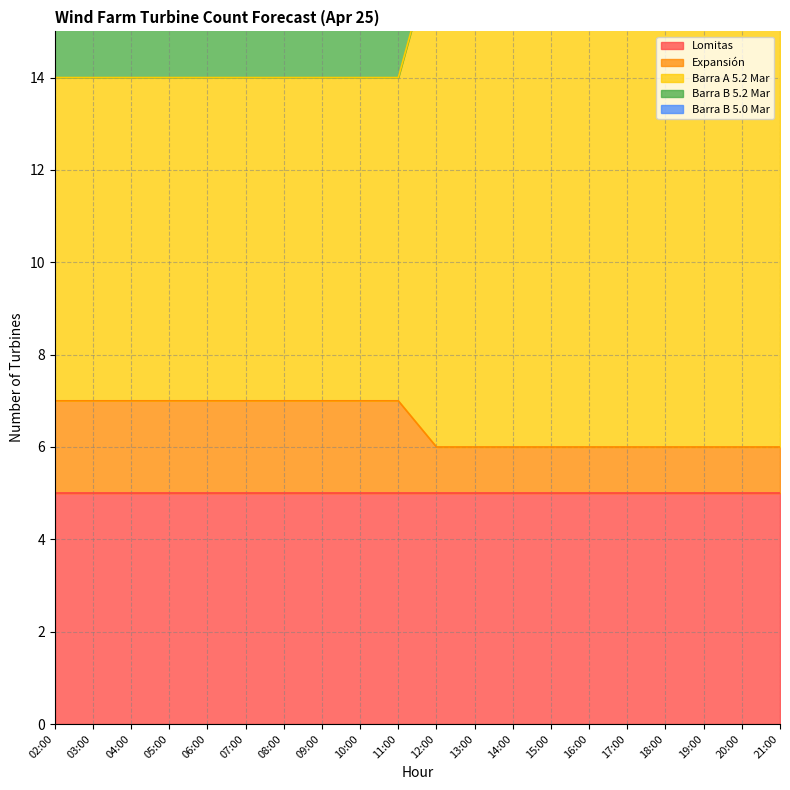

At which label is Barra B 5.0 Mar closest to 32?

02:00